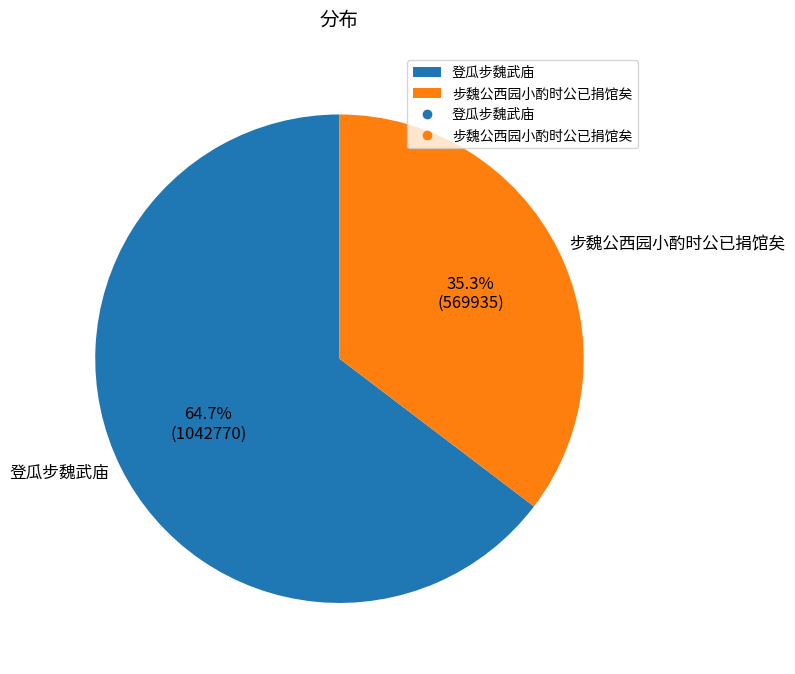

Is 登瓜步魏武庙 the majority of the pie?

Yes